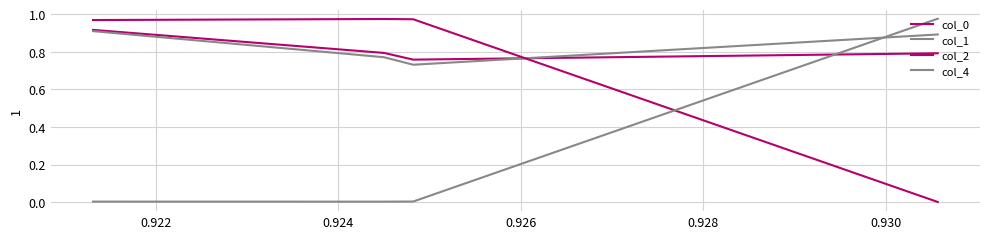

Is the value of col_2 at 0.924 greater than the value of col_1 at 0.922?

Yes